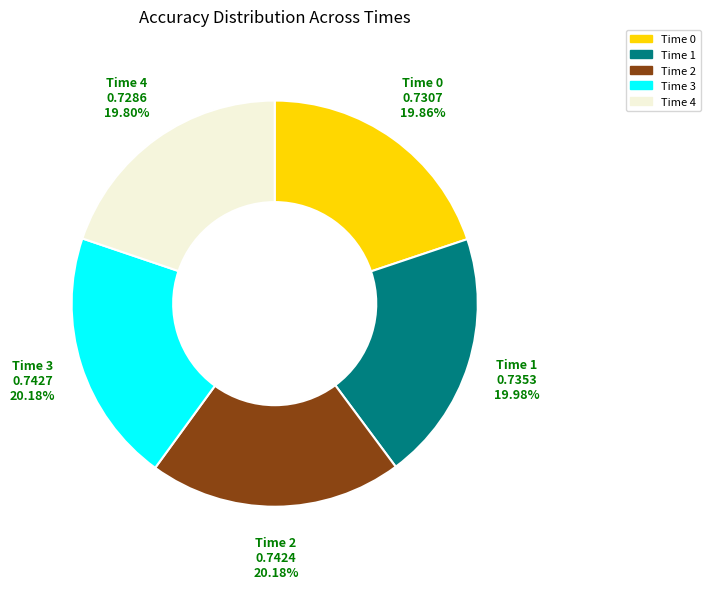

How many slices are in this pie chart?

5